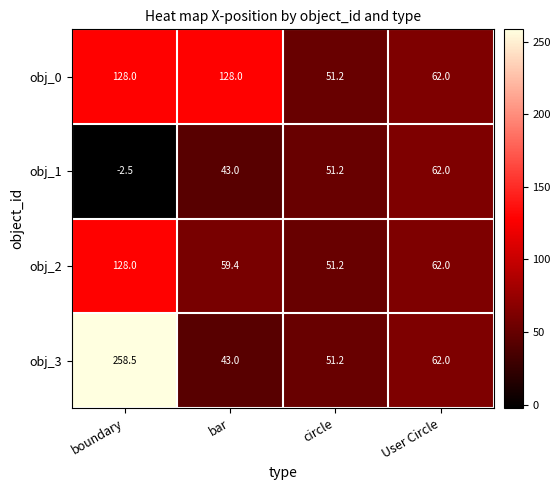

What is the difference between the maximum and minimum values in the obj_3 series?

215.5